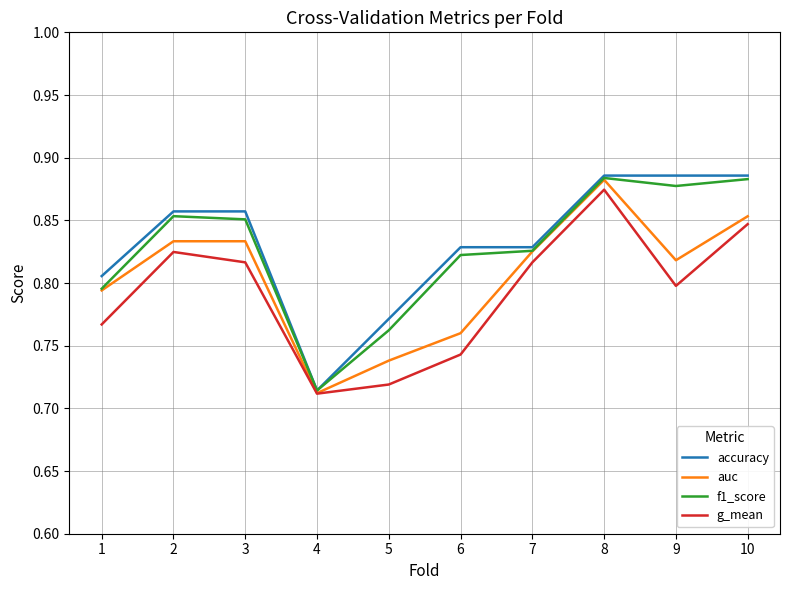

True or false: auc has a value of 1.4 at 1.

False